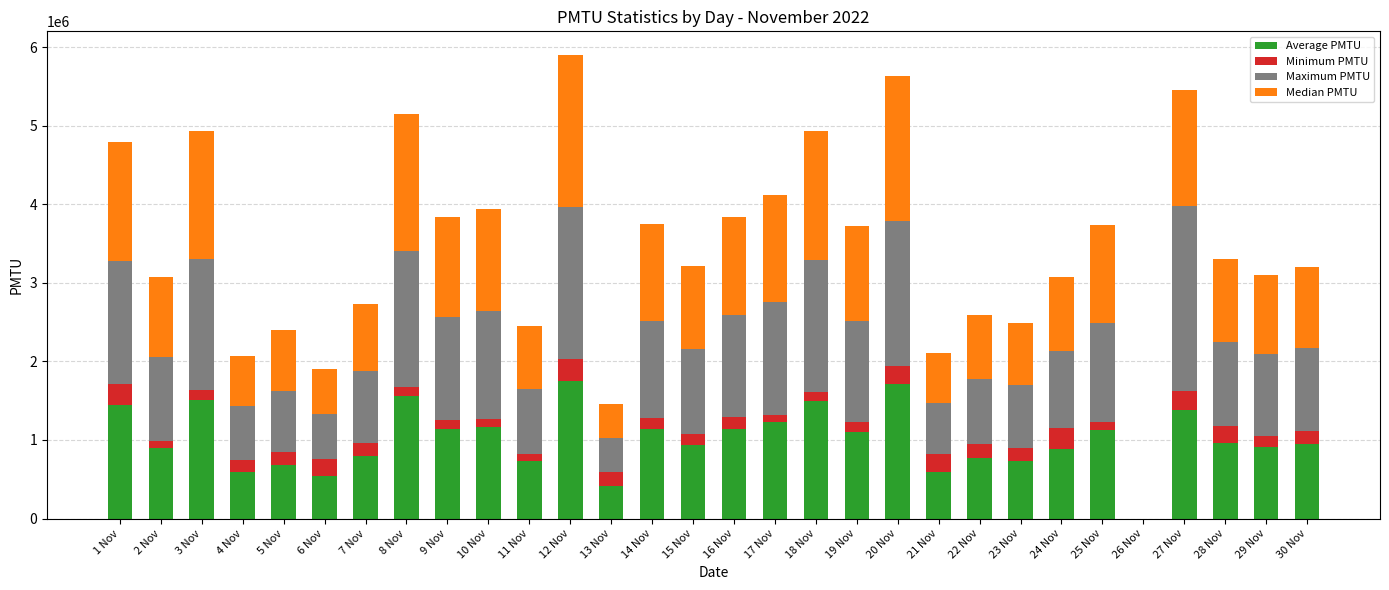

What is the total value across all series at 21 Nov?

2105630.9